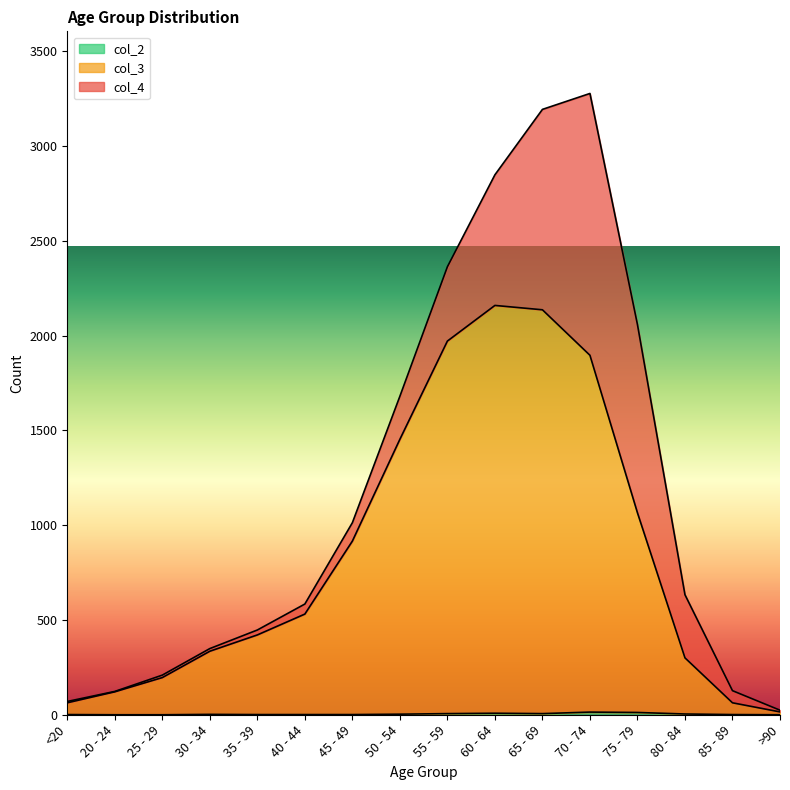

True or false: col_3 and col_2 intersect in this chart.

False